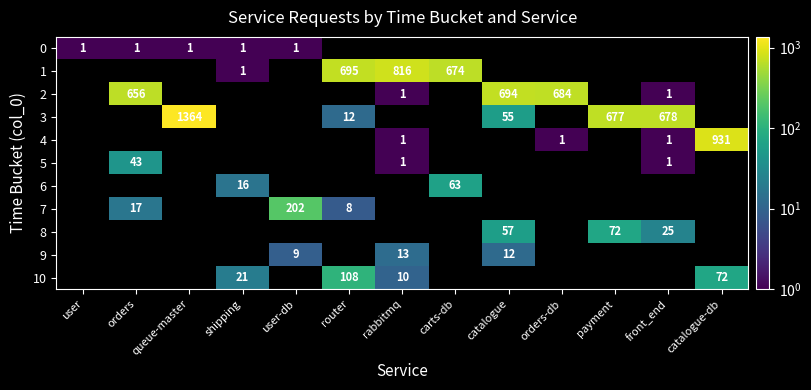

What is the spread (max minus min) of values at shipping?

20.0